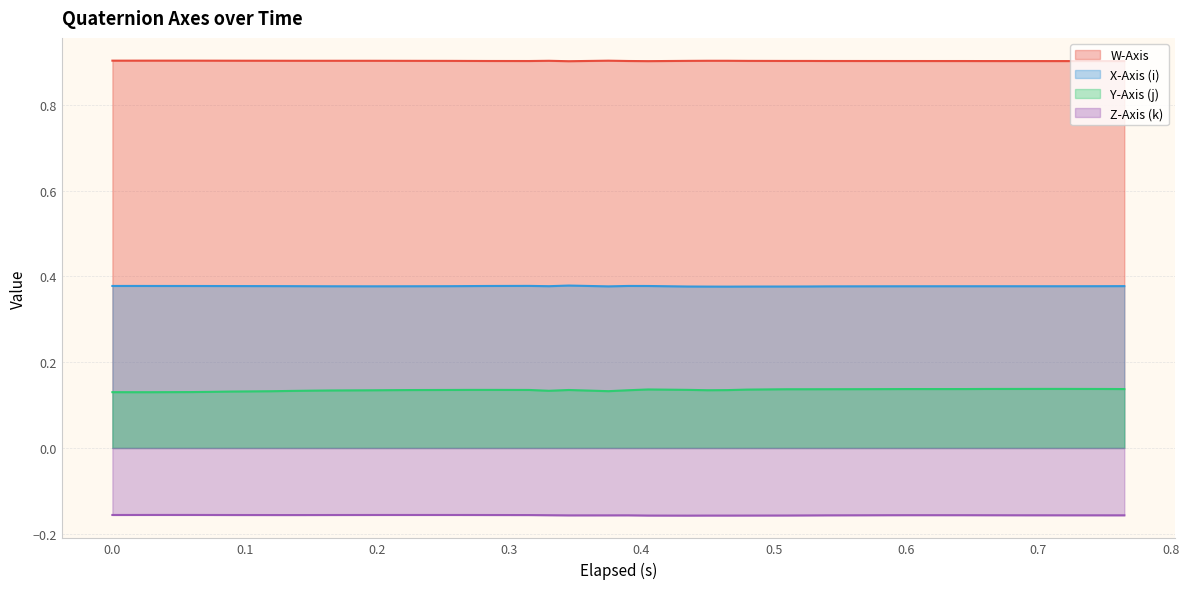

Rank the series by their maximum value, from lowest to highest.

Z-Axis (k), Y-Axis (j), X-Axis (i), W-Axis